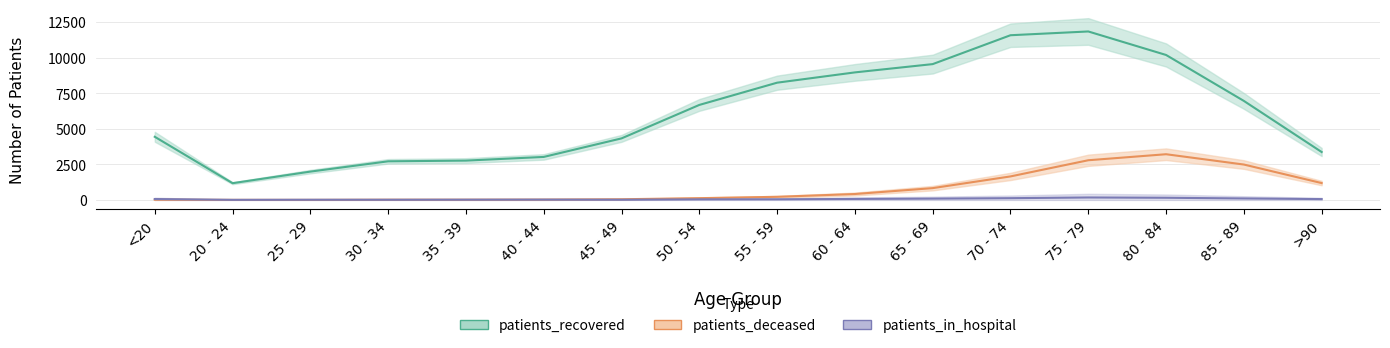

What is the sum of all patients_recovered values?

97757